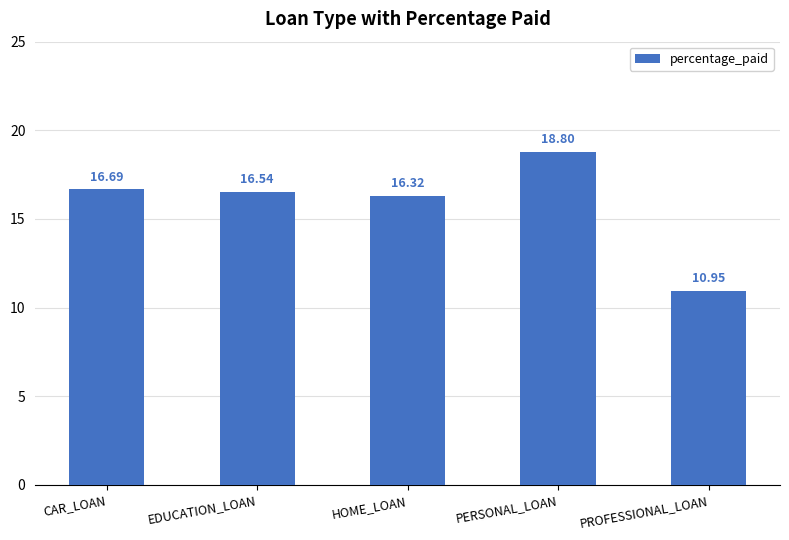

What is the label of the 1st bar from the right?

PROFESSIONAL_LOAN